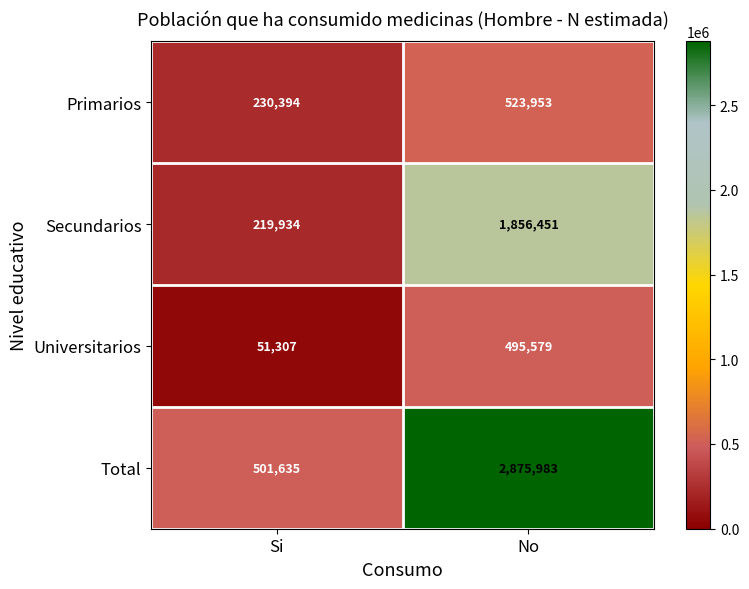

What is the minimum value shown in the chart?

51307